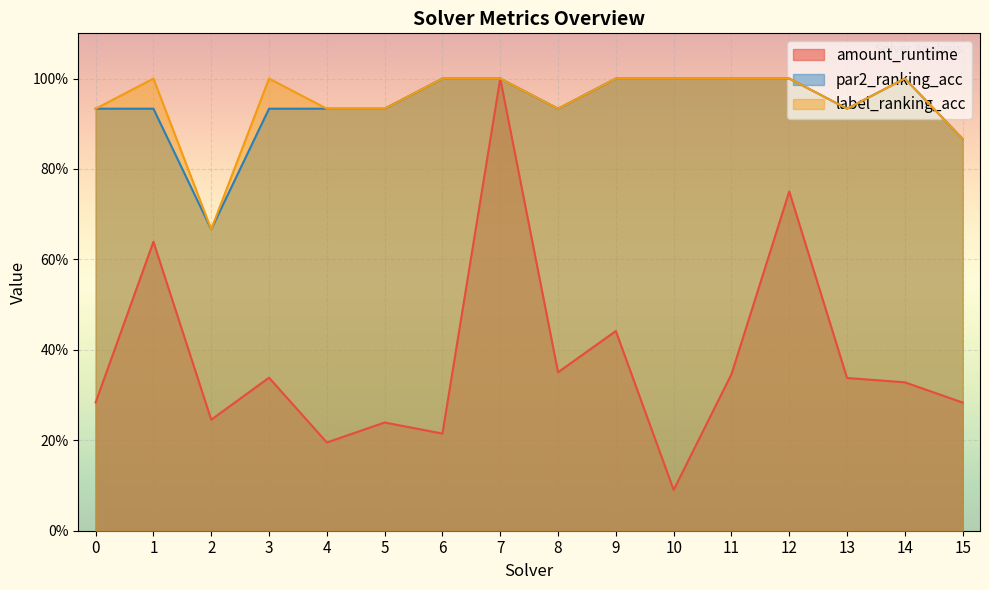

Which has a higher value, 5 or 4?

5